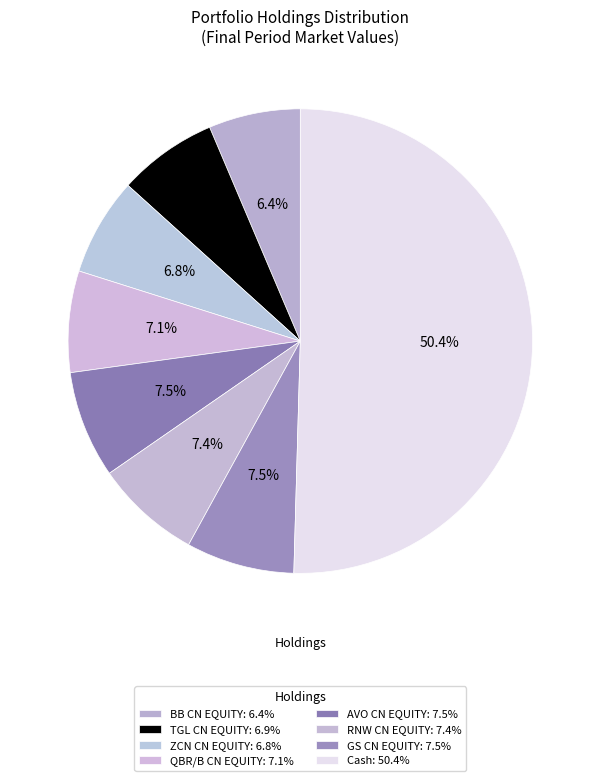

Do Cash and BB CN EQUITY together represent more than half of the pie?

Yes